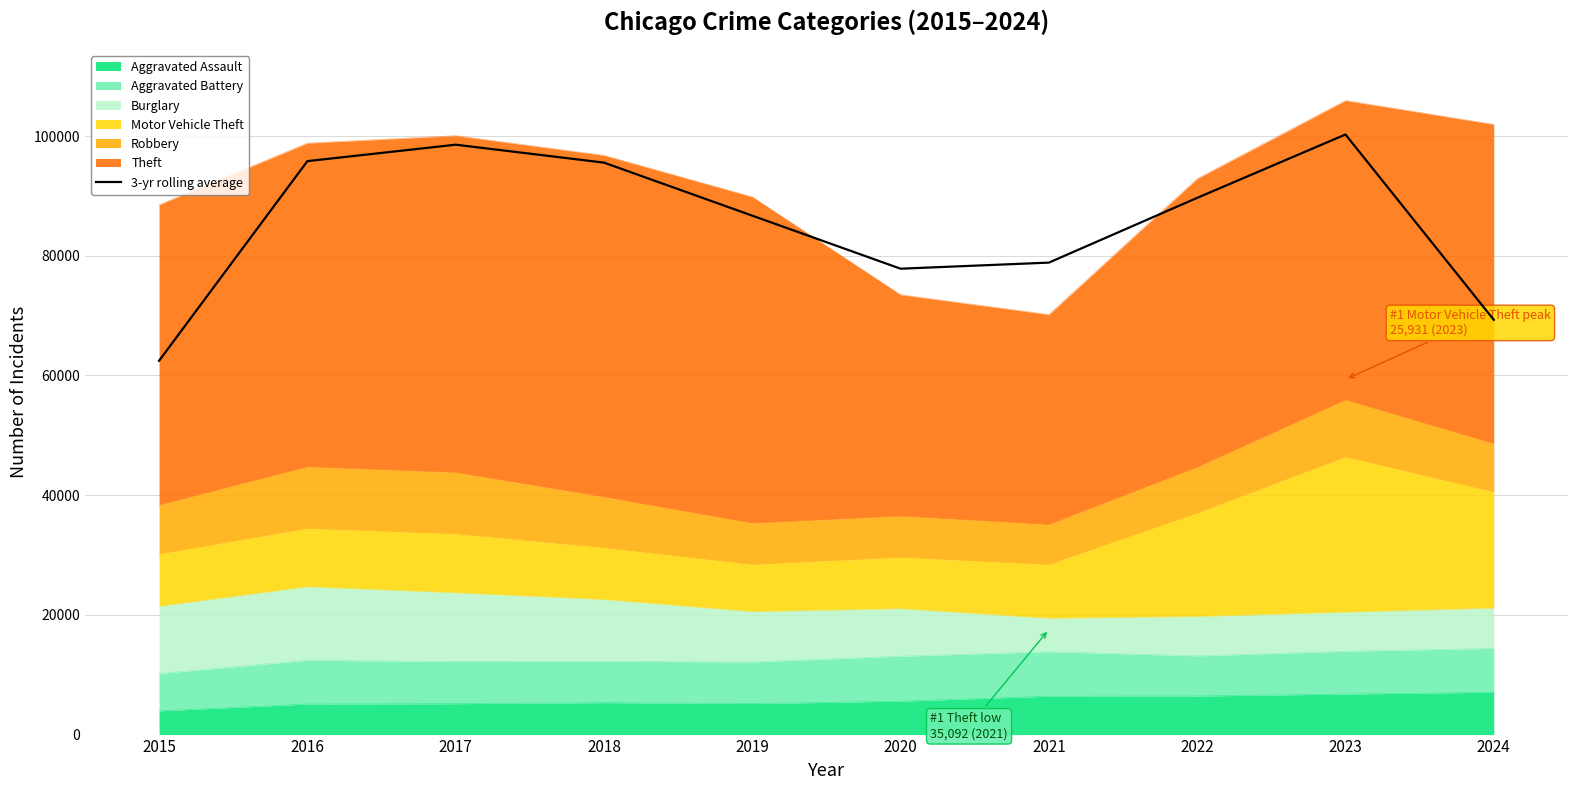

How many interior local valleys (lower than both neighbors) does the data have?

1